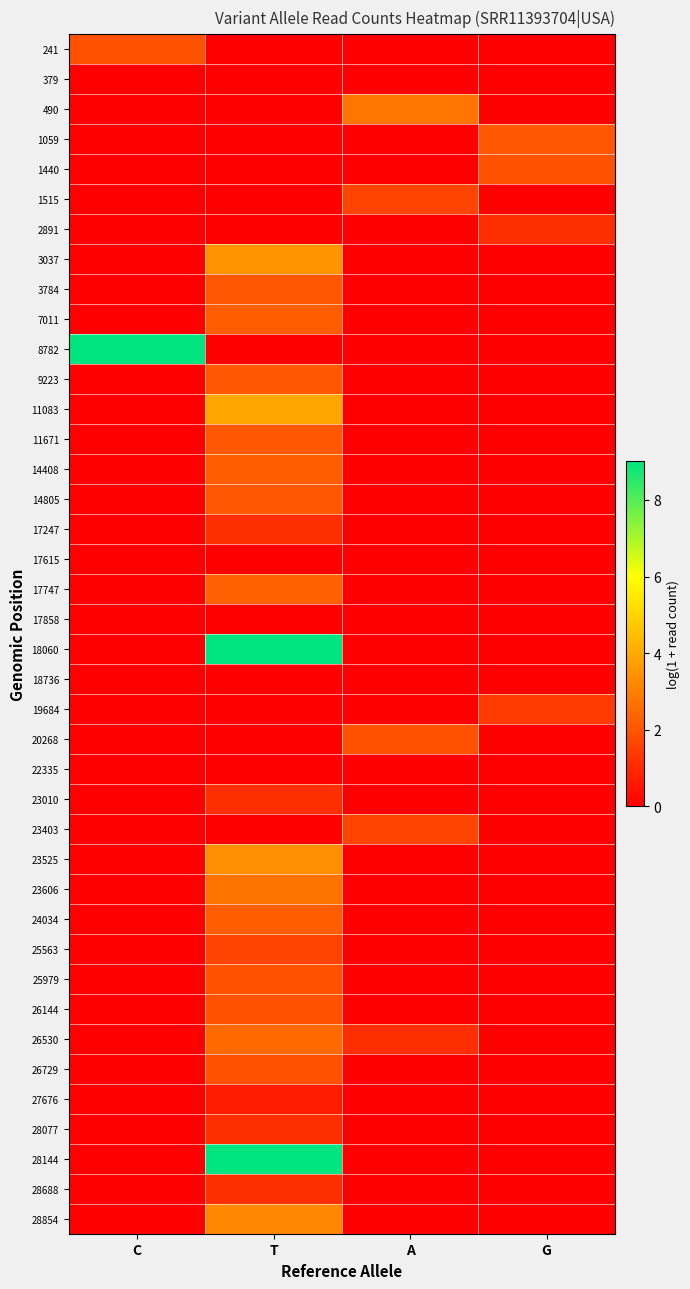

What is the total value across all series at C?

10.9